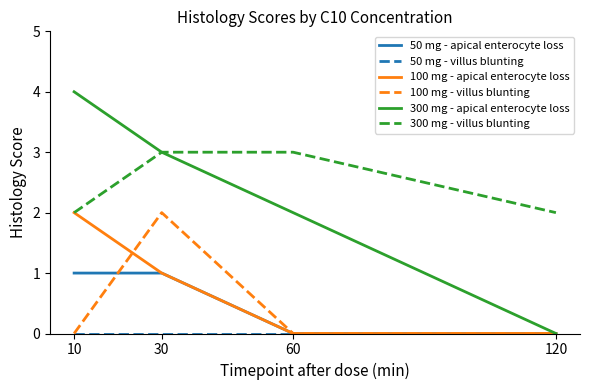

How many lines are shown in the chart?

6